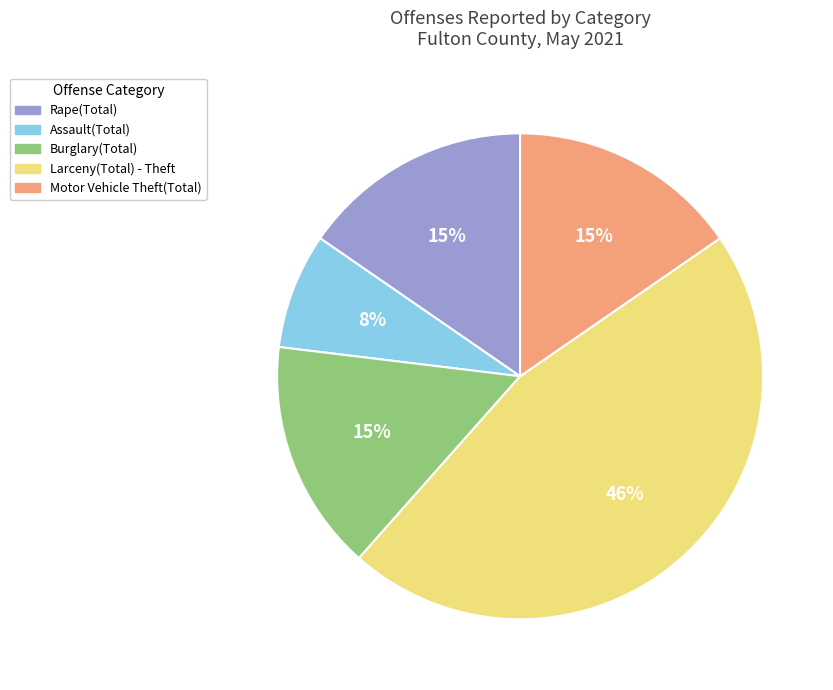

Count the number of slices in the pie.

5